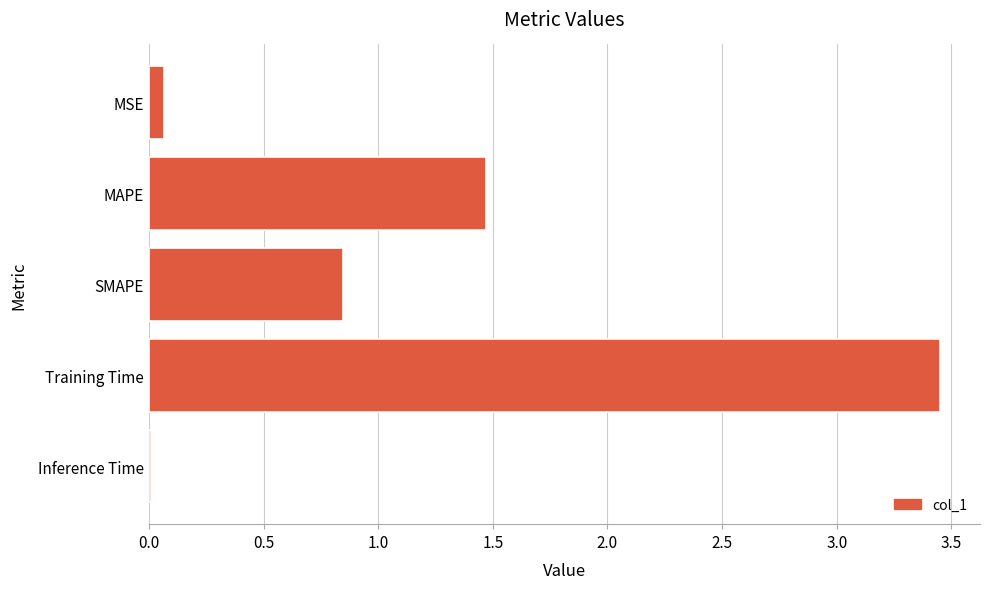

What value does the data have at MAPE?

1.5